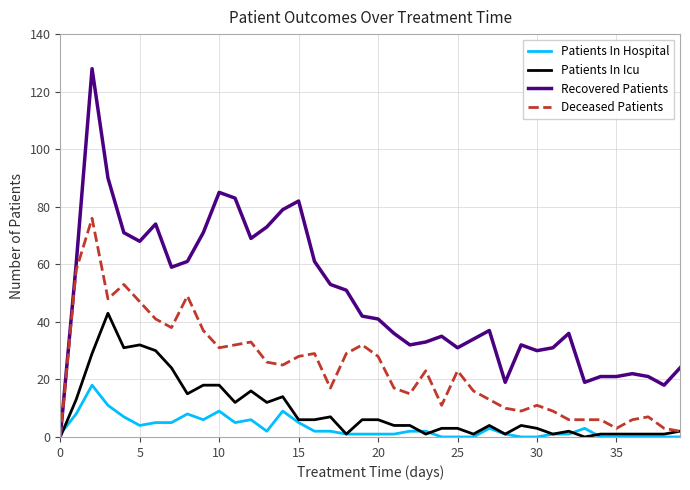

Rank the series by their maximum value, from highest to lowest.

Recovered Patients, Deceased Patients, Patients In Icu, Patients In Hospital